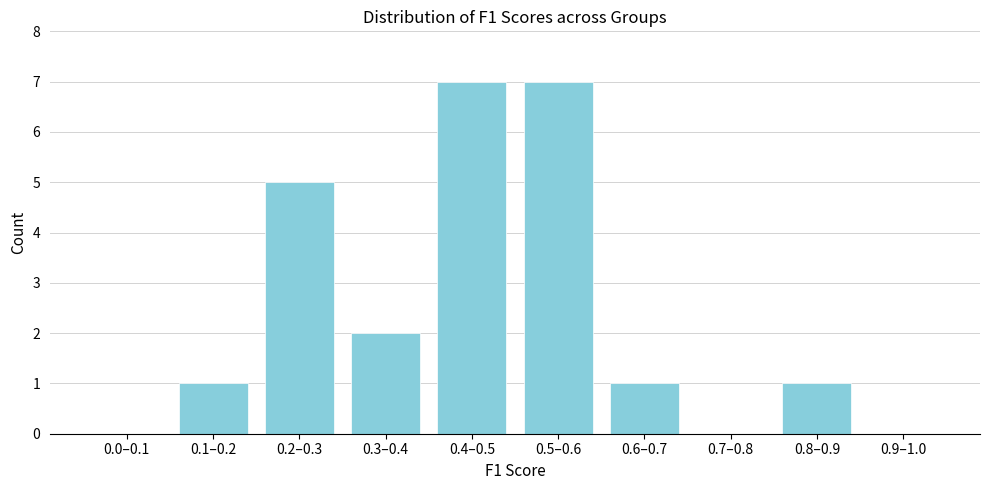

Approximately how many times larger is the value at 0.3–0.4 compared to 0.4–0.5?

0.3